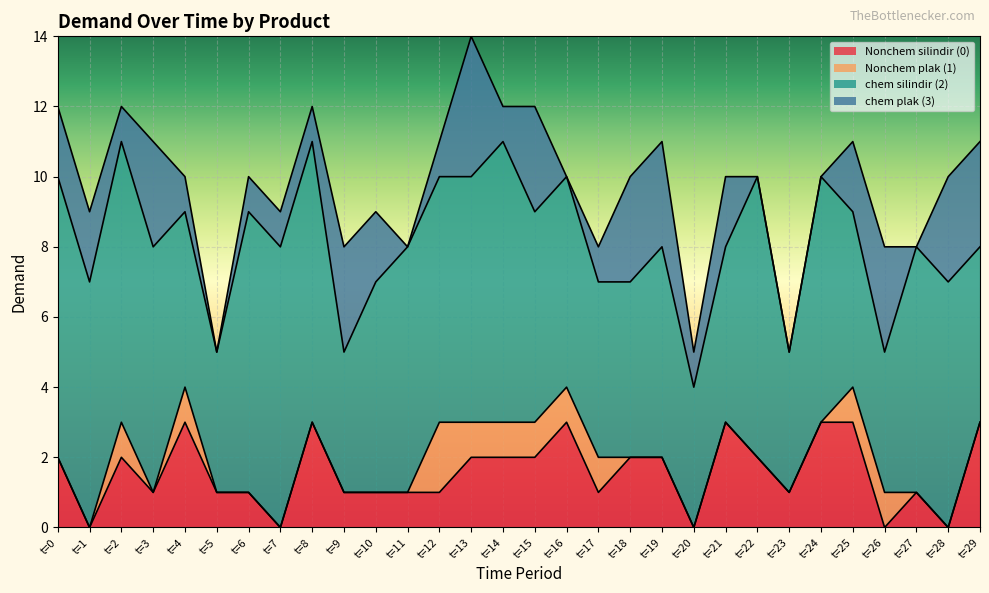

Is the value of Nonchem plak (1) at t=2 greater than the value of chem plak (3) at t=17?

No